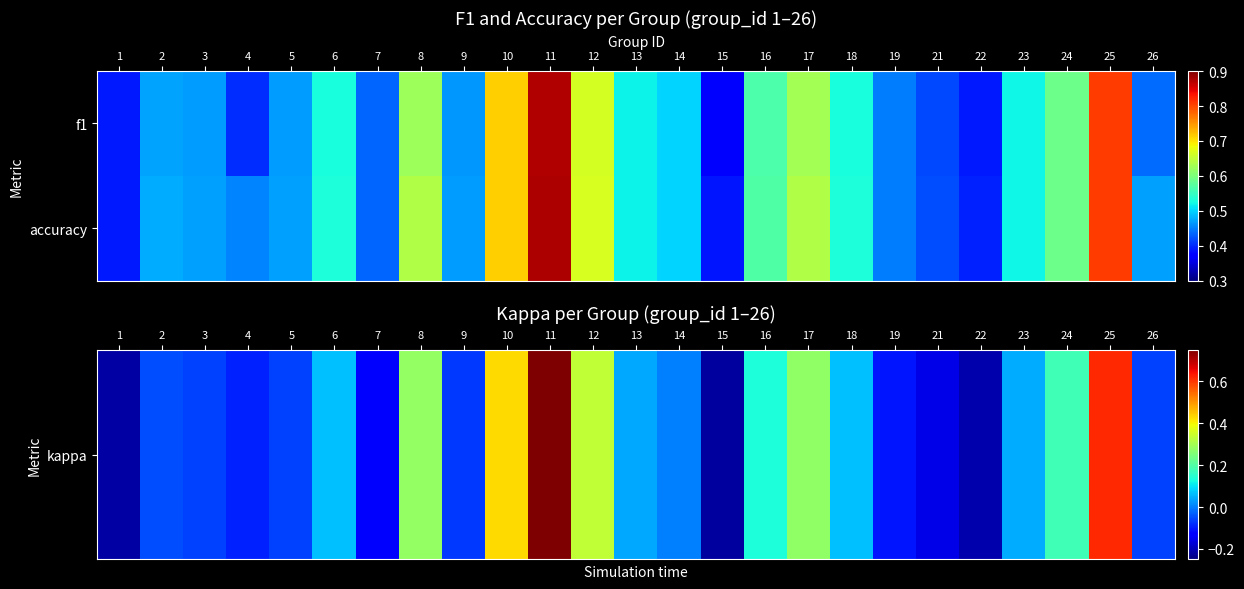

Which label corresponds to the largest value in the chart?

11